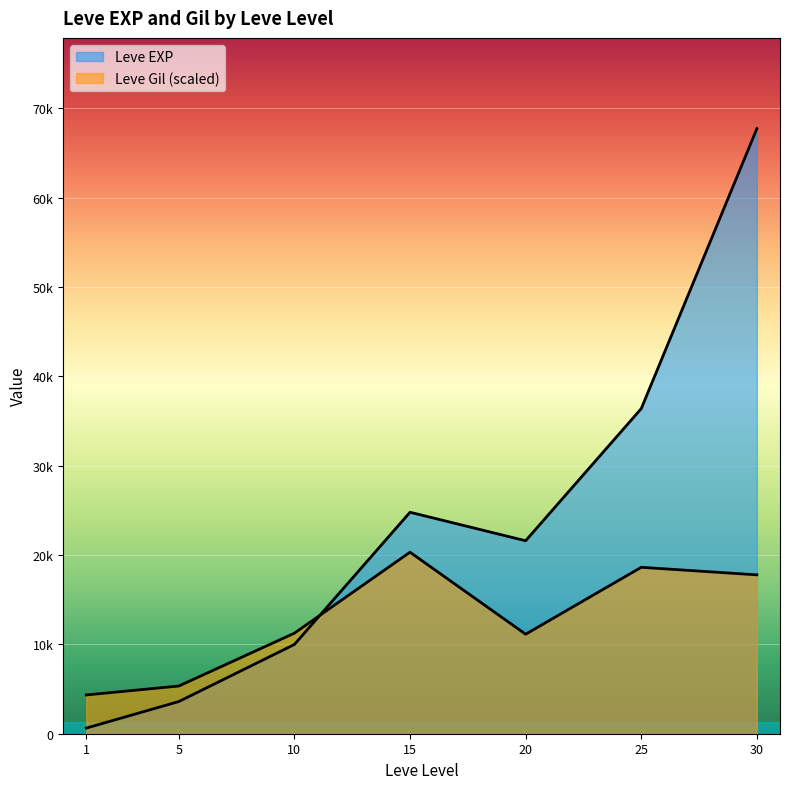

Count the number of data series in this chart.

2